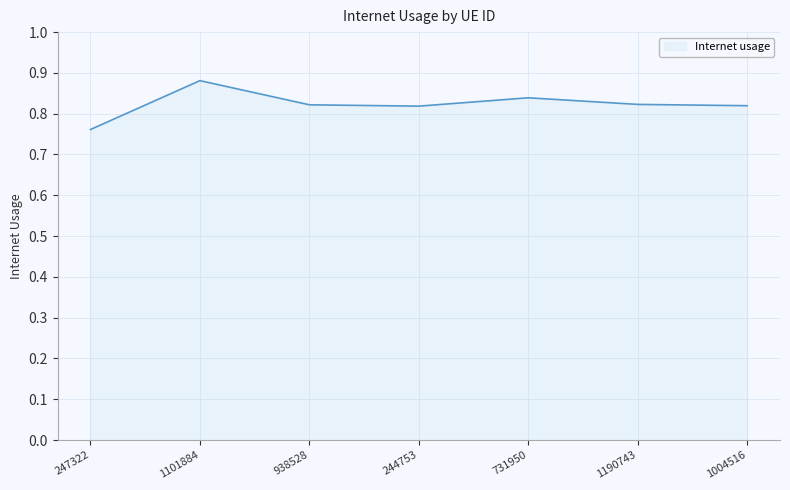

What position from the right is 731950?

3